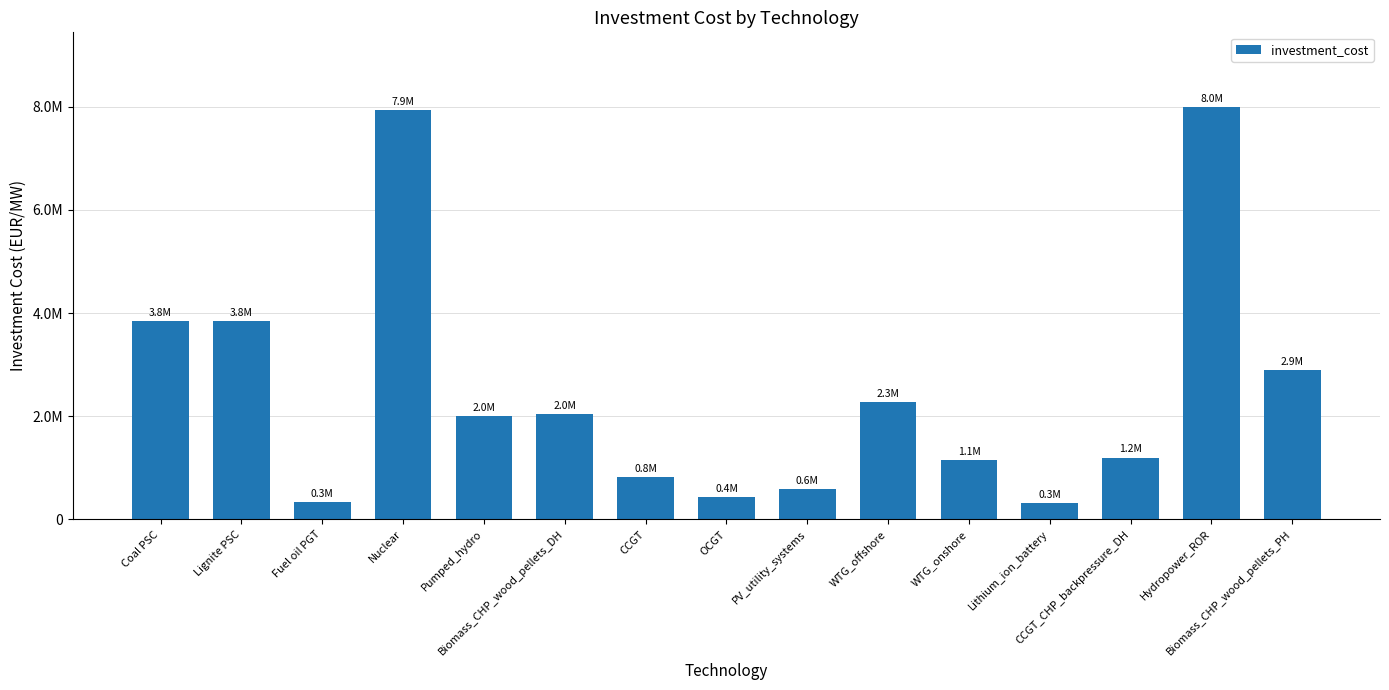

What is the label of the 2nd bar from the right?

Hydropower_ROR